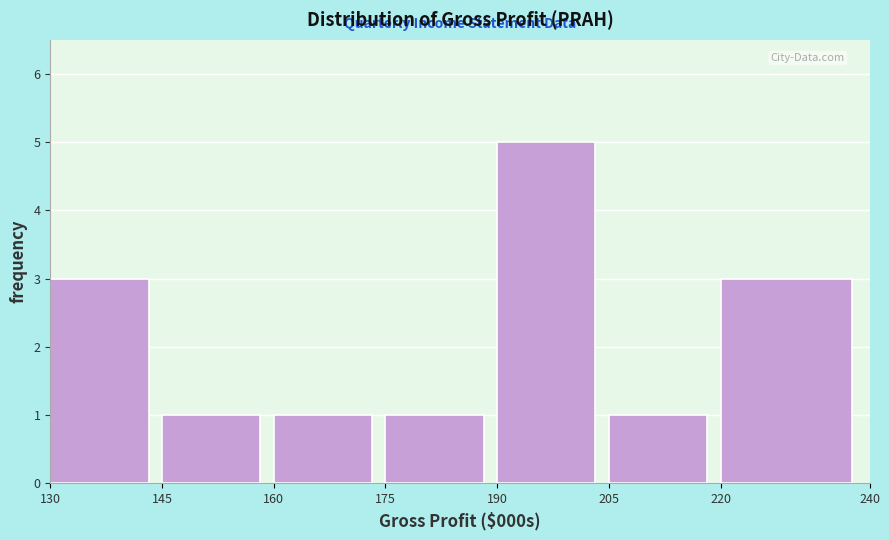

Reading left to right, extract all data points from this chart.

130=3	145=1	160=1	175=1	190=5	205=1	220=3